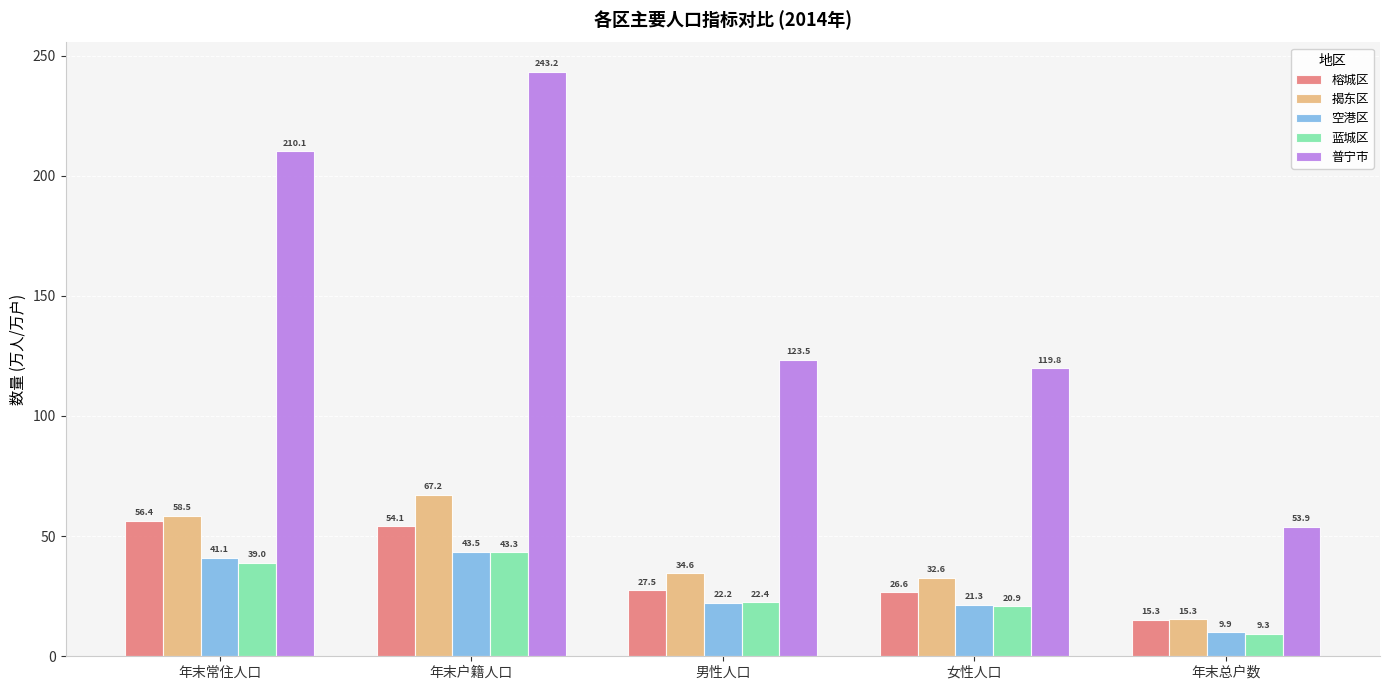

Is it true that 揭东区 equals 7.6 at 年末总户数?

False